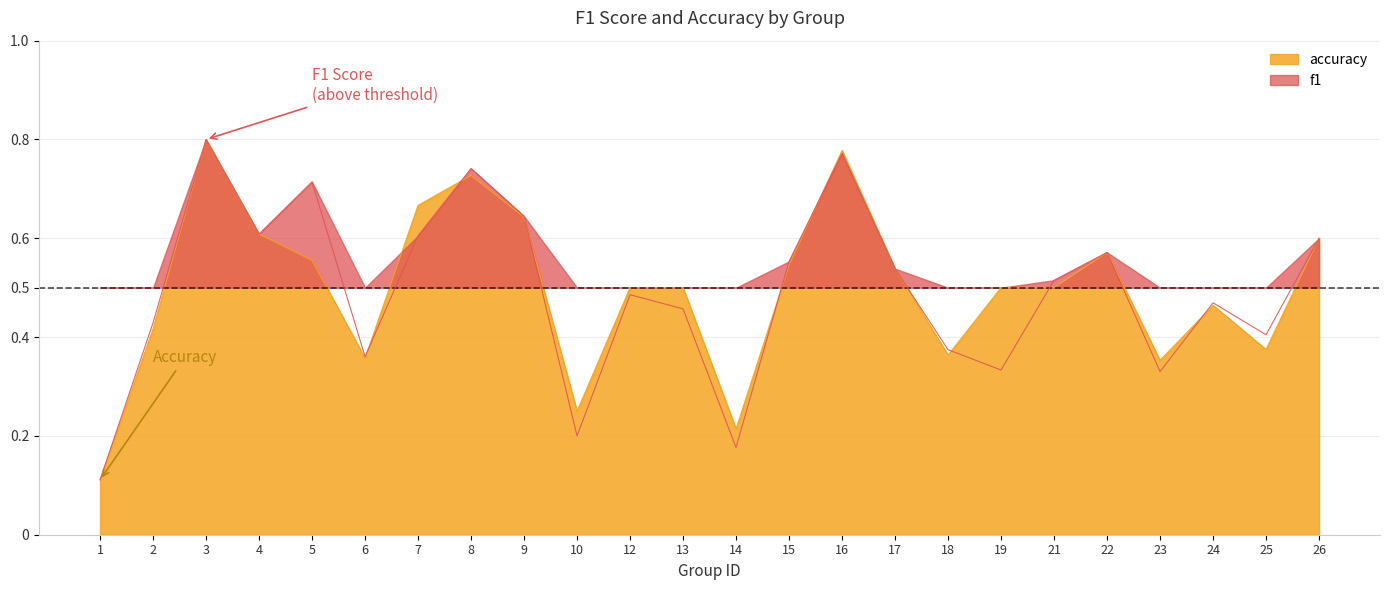

What is the smallest value displayed?

0.1